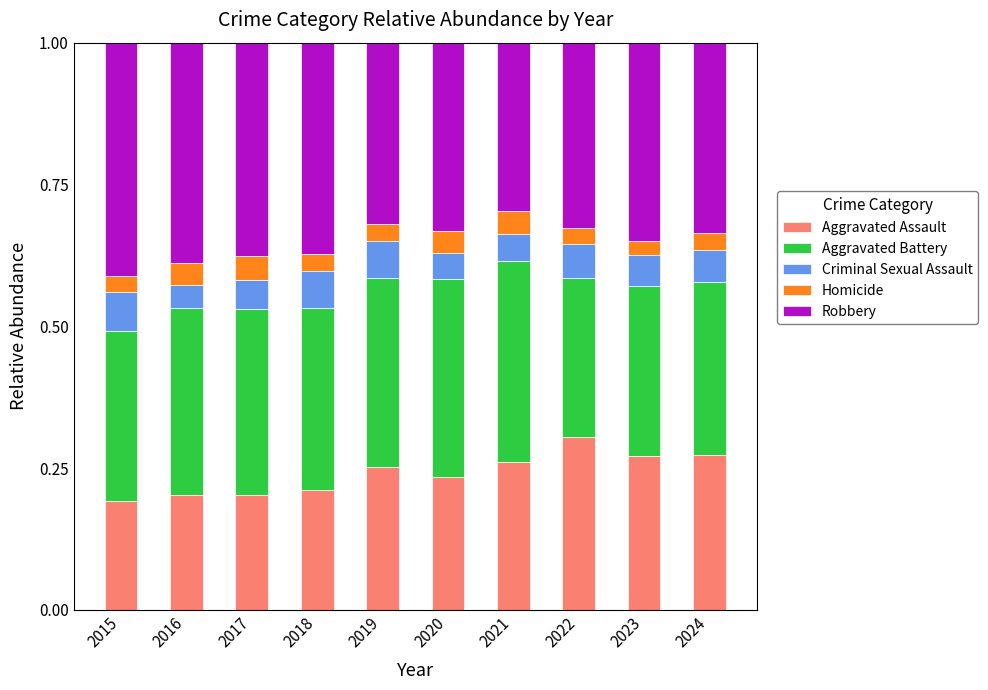

What are all the series names shown in the legend?

Aggravated Assault, Aggravated Battery, Criminal Sexual Assault, Homicide, Robbery